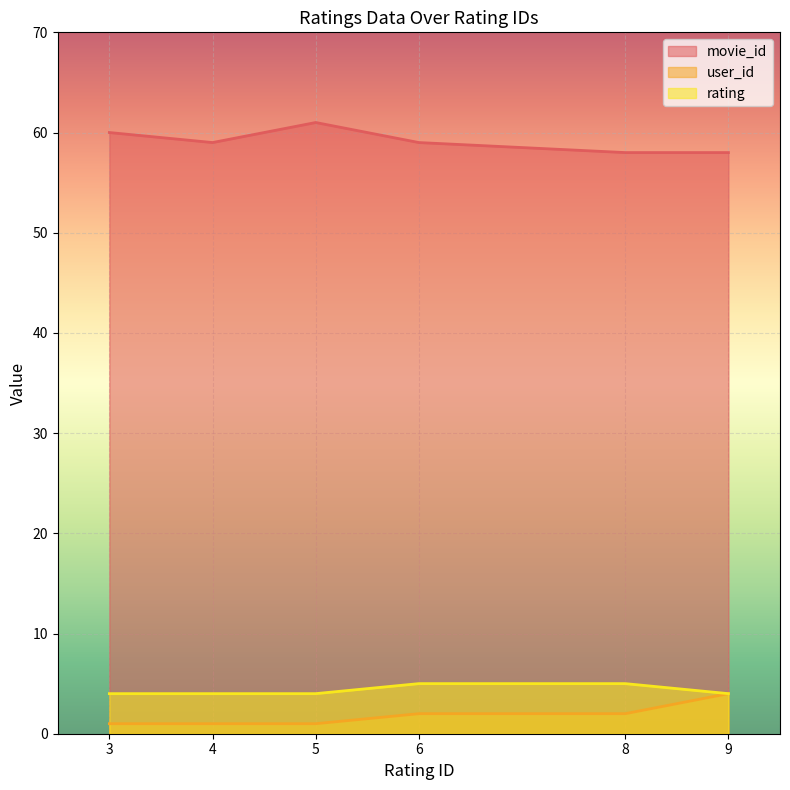

Which series changed the most between 6 and 9?

user_id